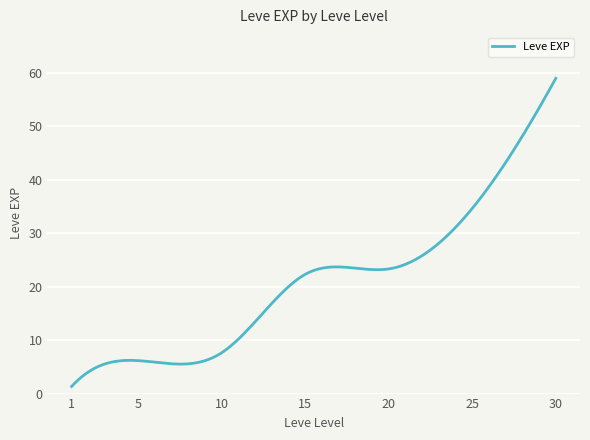

What is the smallest value displayed?

1.3